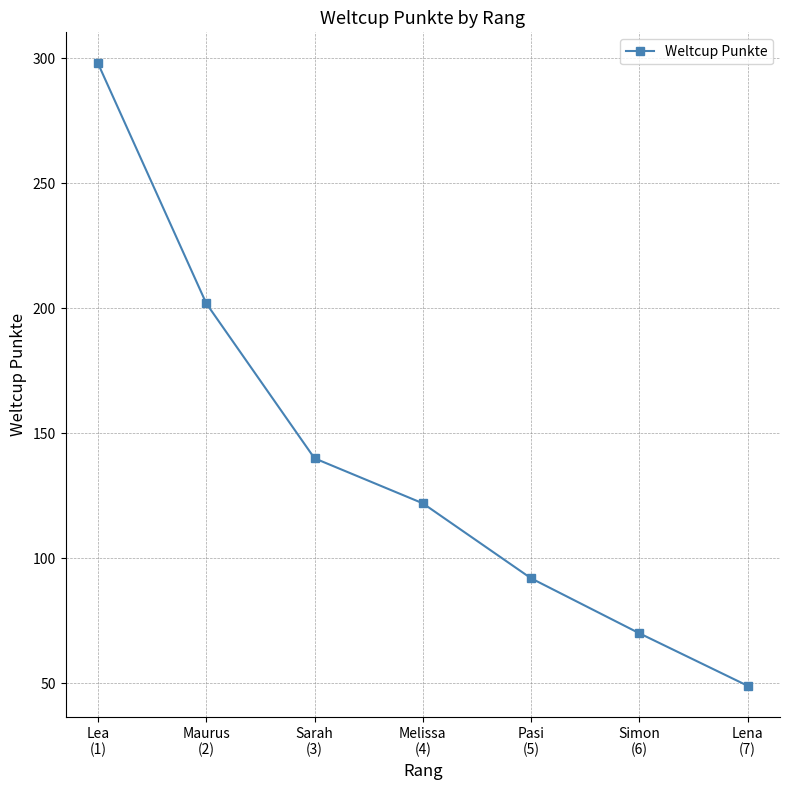

What is the value of the 3rd point from the left?

140